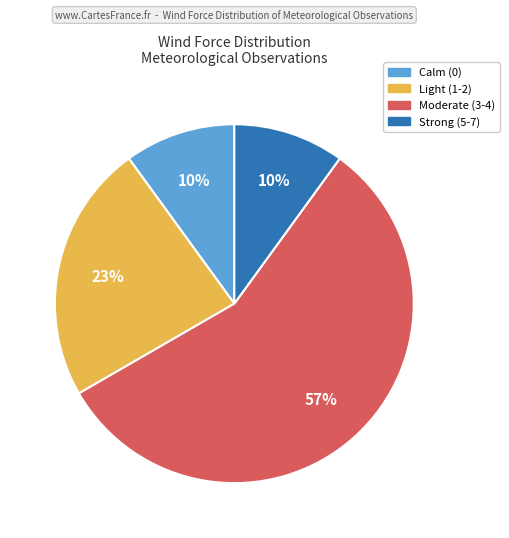

Is there a majority slice in this chart?

Yes